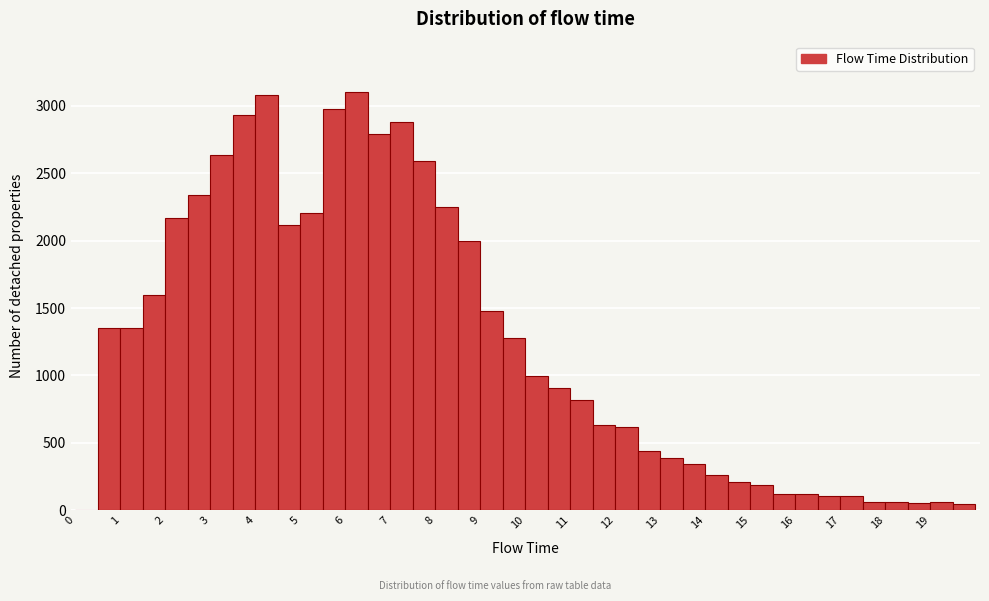

Reading left to right, list every bar in this chart as the range it spans on the x-axis followed by its height. The values are not printed on the chart, so give them approximately, as read against the axis.

0.0 to 0.5: 0
0.5 to 1.0: 1350
1.0 to 1.5: 1350
1.5 to 2.0: 1600
2.0 to 2.5: 2150
2.5 to 3.0: 2350
3.0 to 3.5: 2650
3.5 to 4.0: 2950
4.0 to 4.5: 3100
4.5 to 5.0: 2100
5.0 to 5.5: 2200
5.5 to 6.0: 3000
6.0 to 6.5: 3100
6.5 to 7.0: 2800
7.0 to 7.5: 2900
7.5 to 8.0: 2600
8.0 to 8.5: 2250
8.5 to 9.0: 2000
9.0 to 9.5: 1500
9.5 to 10.0: 1250
10.0 to 10.5: 1000
10.5 to 11.0: 900
11.0 to 11.5: 800
11.5 to 12.0: 650
12.0 to 12.5: 600
12.5 to 13.0: 450
13.0 to 13.5: 400
13.5 to 14.0: 350
14.0 to 14.5: 250
14.5 to 15.0: 200
15.0 to 15.5: 200
15.5 to 16.0: 100
16.0 to 16.5: 100
16.5 to 17.0: 100
17.0 to 17.5: 100
17.5 to 18.0: 50
18.0 to 18.5: 50
18.5 to 19.0: 50
19.0 to 19.5: 50
19.5 to 20.0: under 50